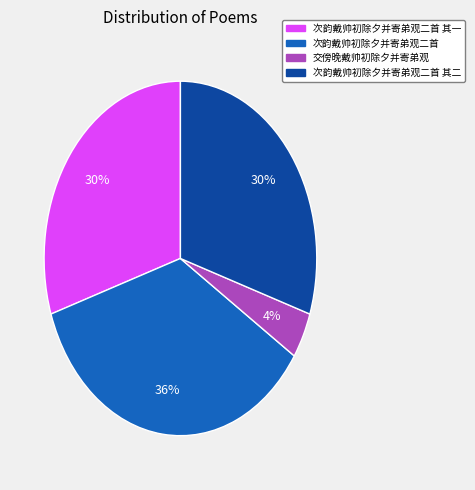

Is there any slice that represents more than half of the pie?

No